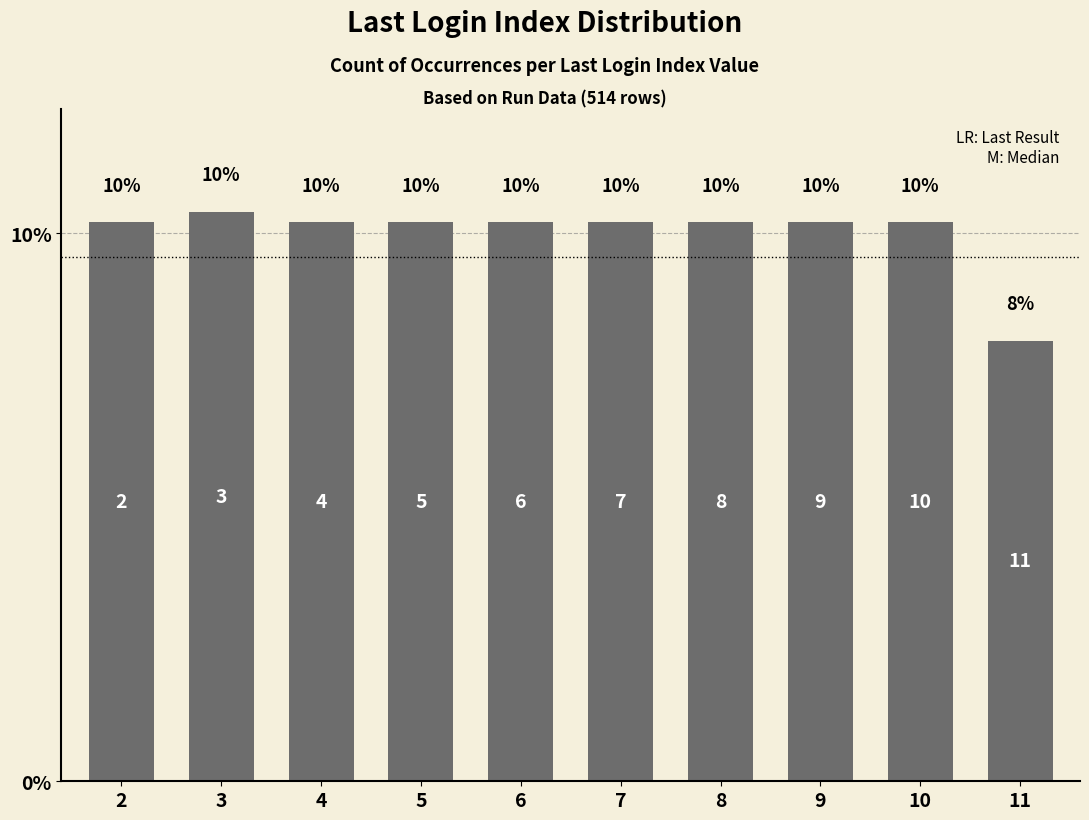

List the labels in order of value, smallest first.

11, 2, 4, 5, 6, 7, 8, 9, 10, 3